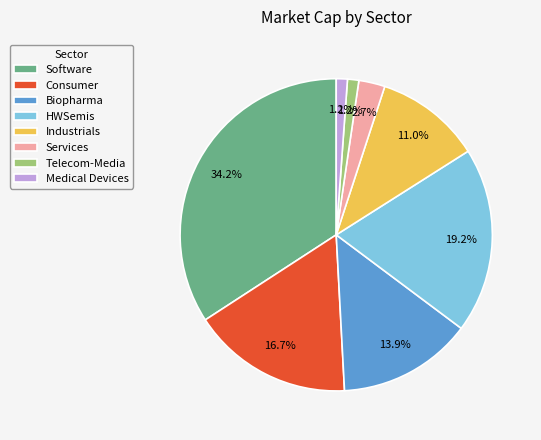

Count the number of slices in the pie.

8